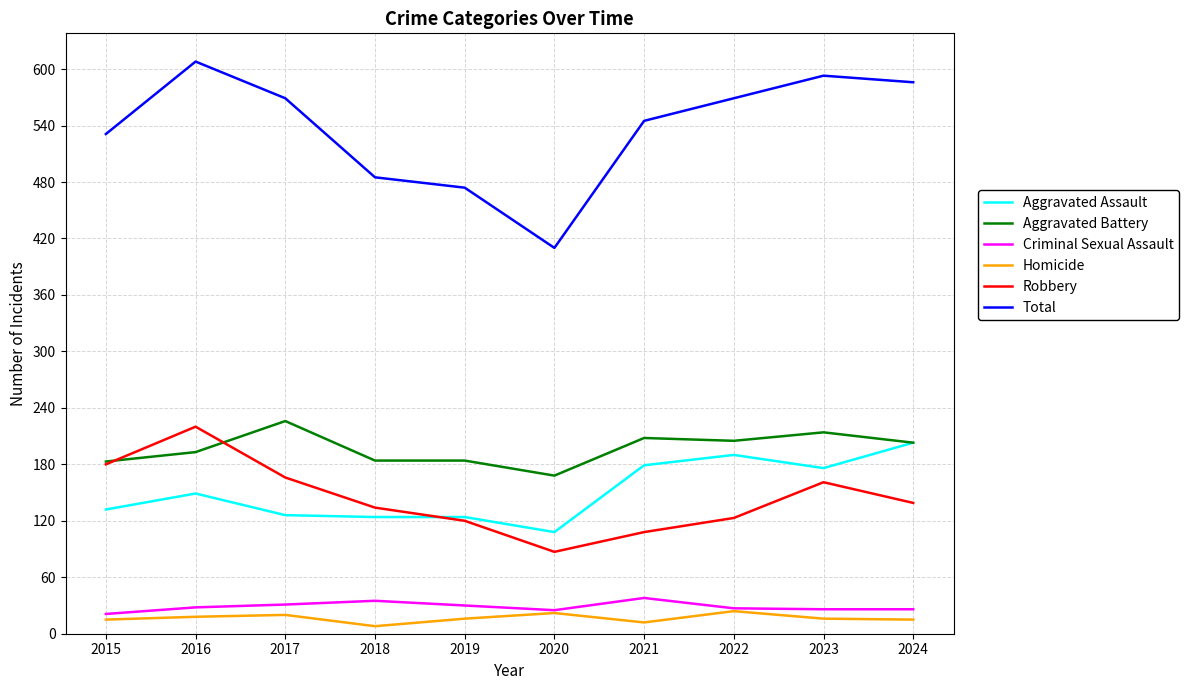

At which label does Total first exceed 569?

2016